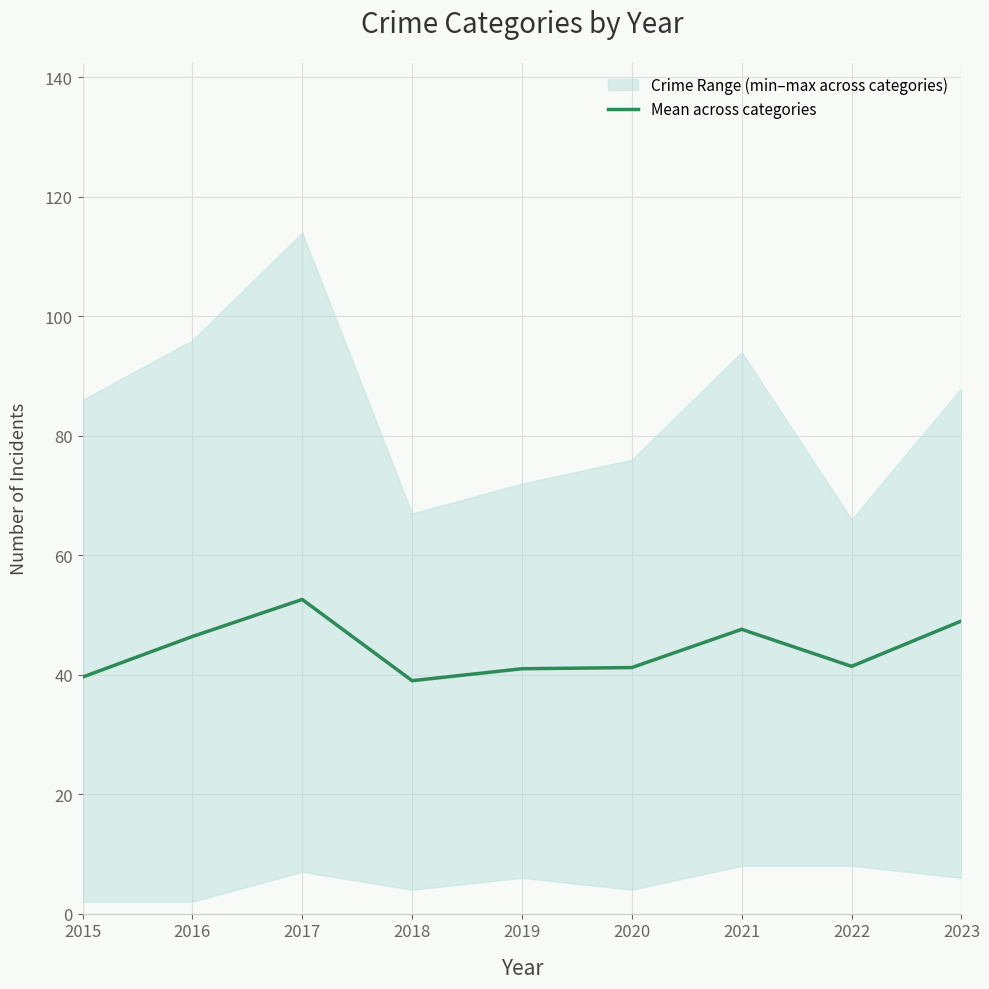

Rank the categories by value from highest to lowest.

2017, 2023, 2021, 2016, 2022, 2020, 2019, 2015, 2018